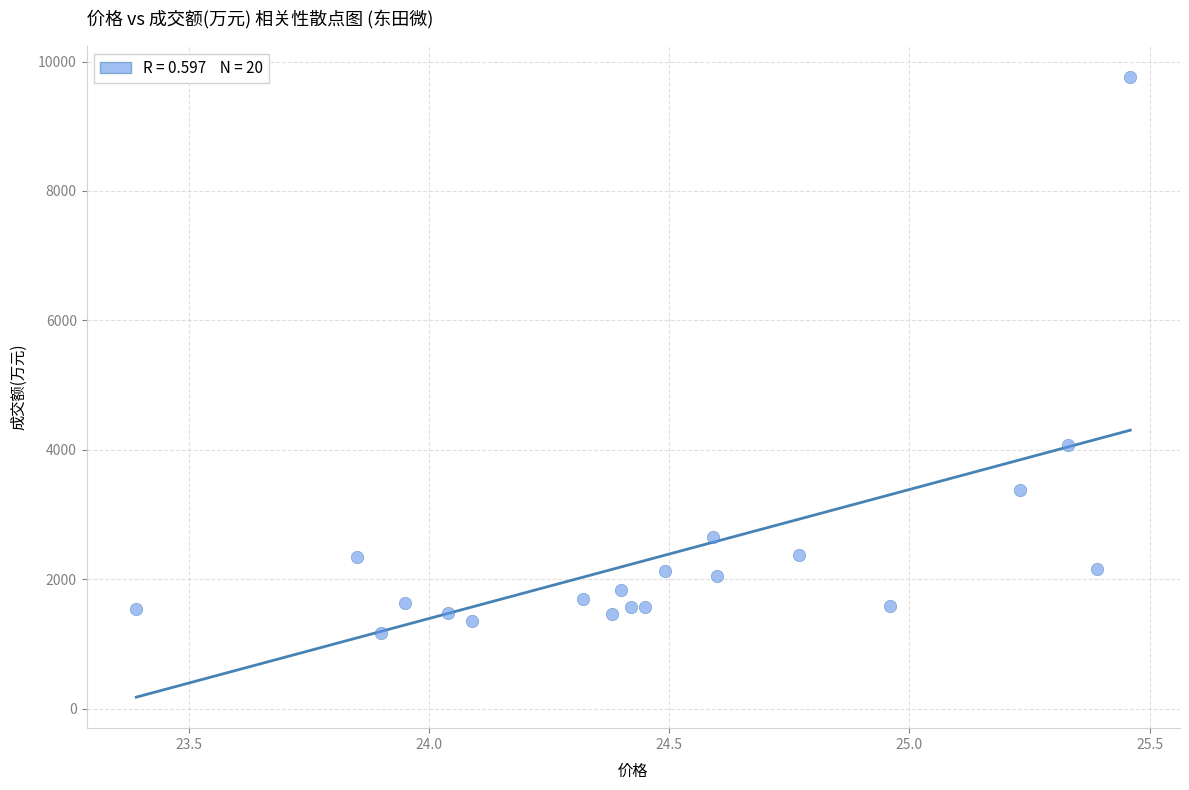

What Y value in the scatter plot is closest to 5464?

4074